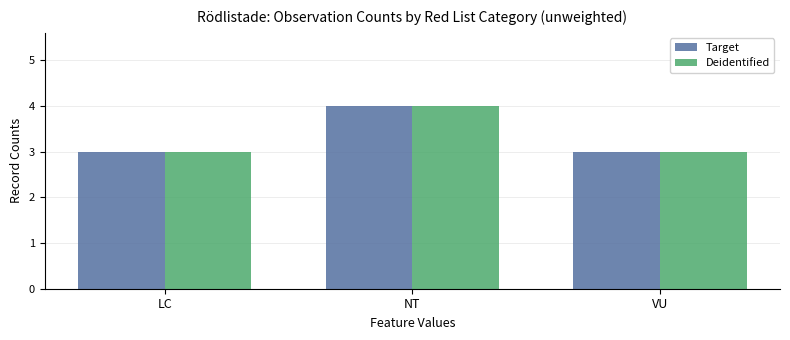

What is the highest value of the Deidentified series?

4